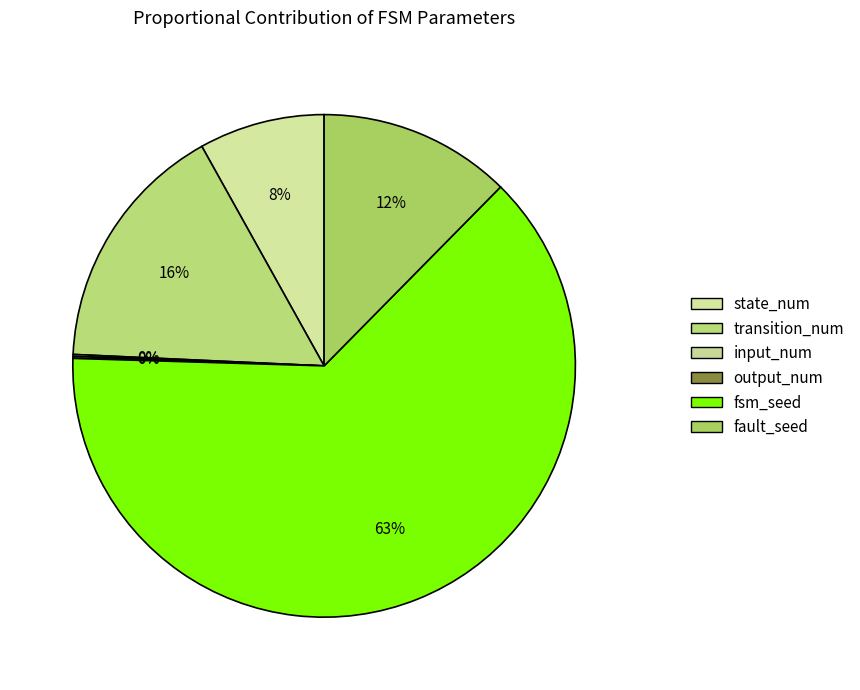

Which slice is the smallest?

input_num